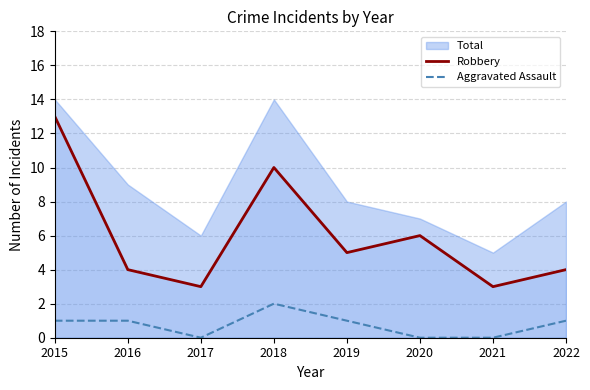

What is the difference between the maximum and second lowest values in the Robbery series?

10